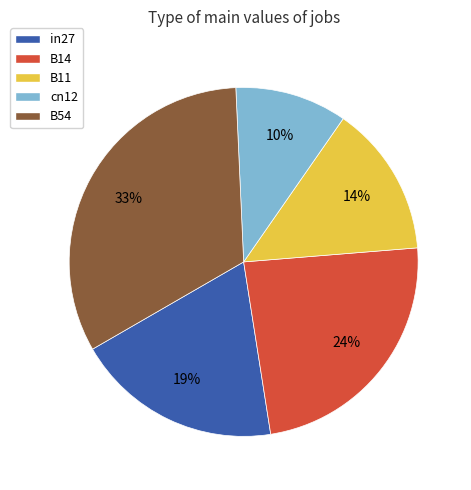

How many segments does this pie chart have?

5